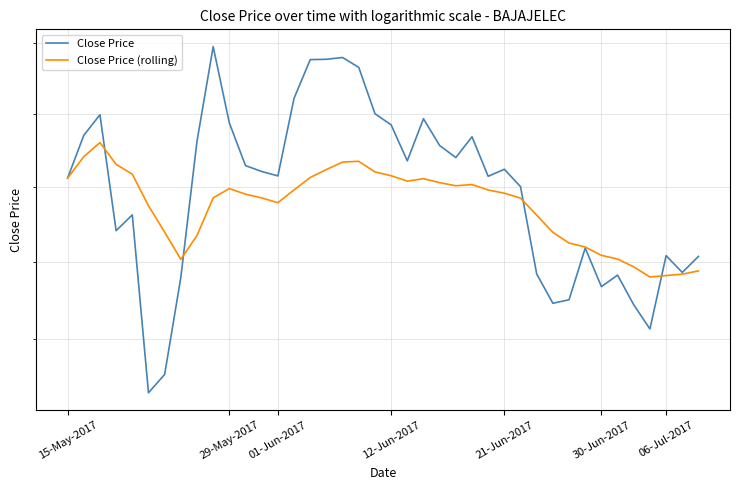

What is the value of the Close Price (rolling) point at the 3rd from the left?

346.0